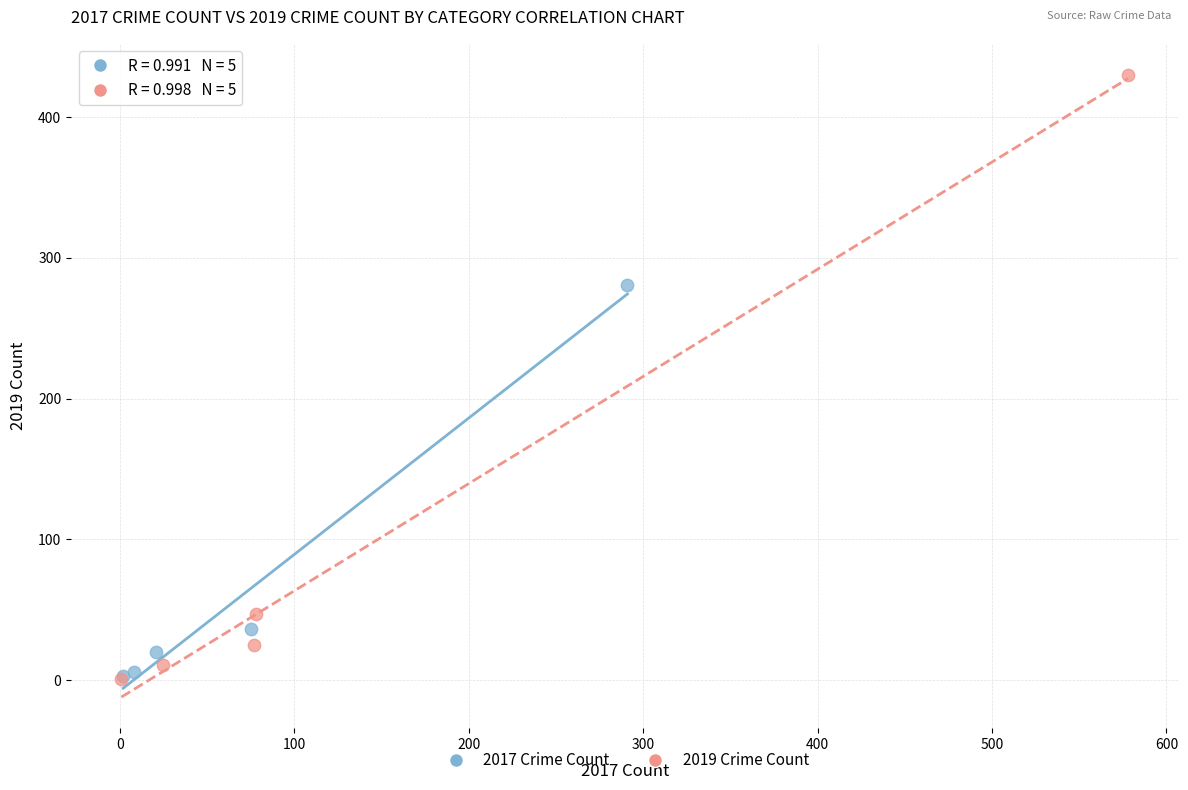

Which series has the widest spread of Y values?

2019 Crime Count